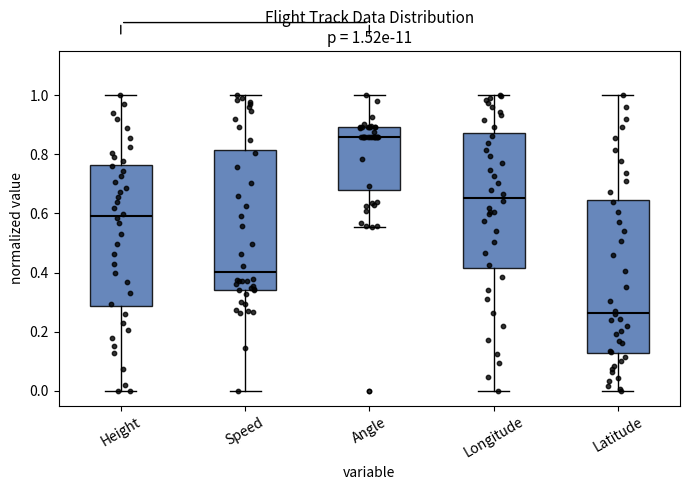

Which box has the lowest median line?

Latitude